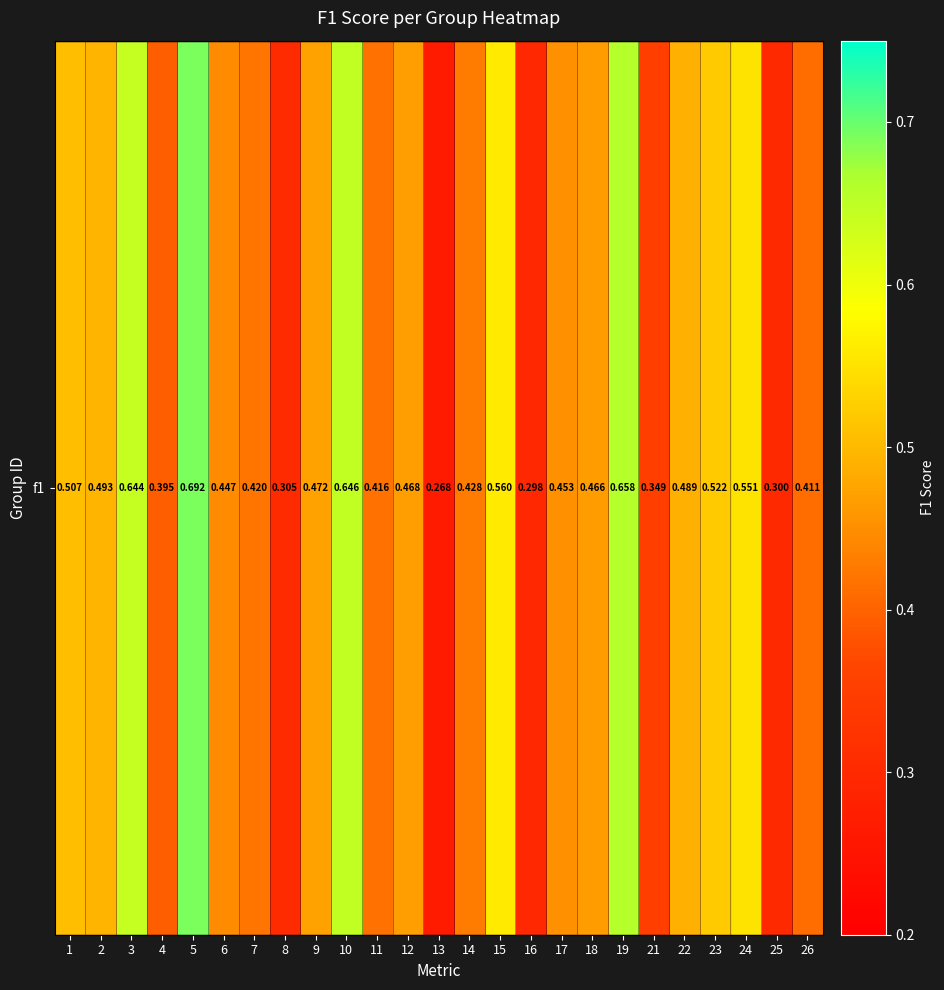

List the labels in order of value, largest first.

5, 19, 10, 3, 15, 24, 23, 1, 2, 22, 9, 12, 18, 17, 6, 14, 7, 11, 26, 4, 21, 8, 25, 16, 13